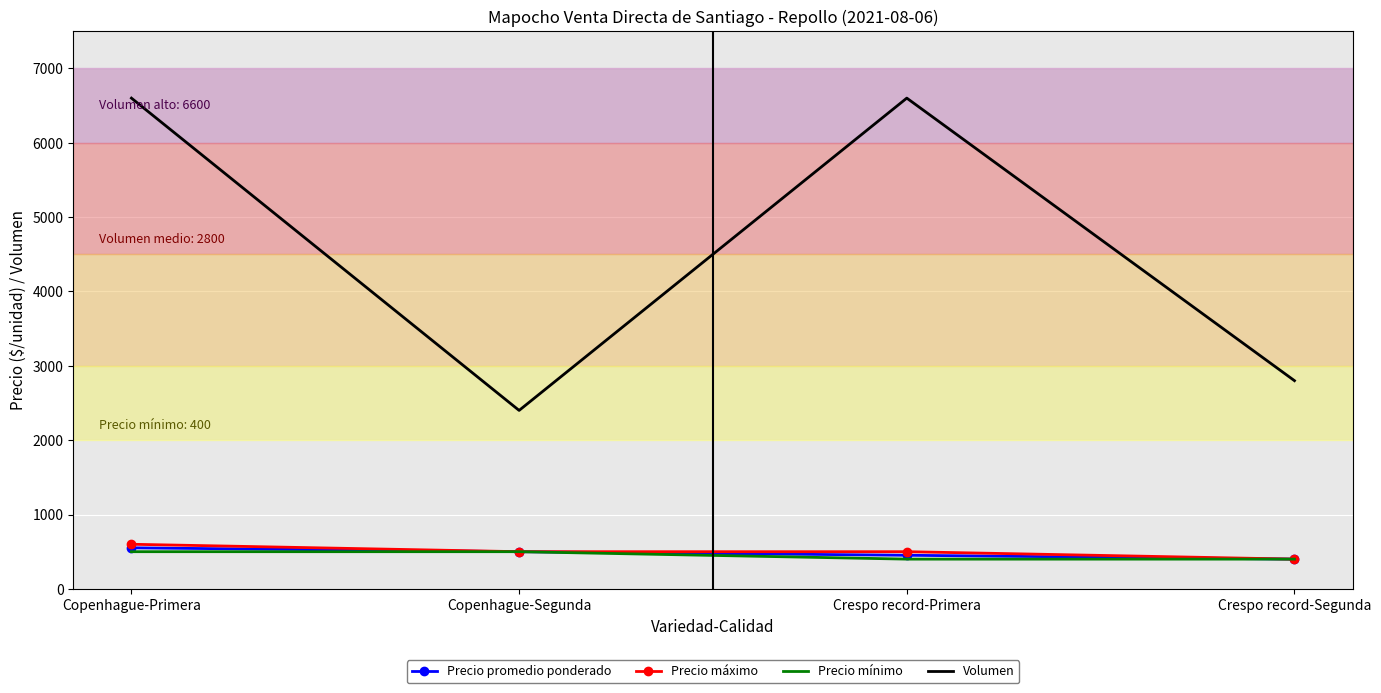

The value of Volumen at Copenhague-Primera is 6600. True or false?

True